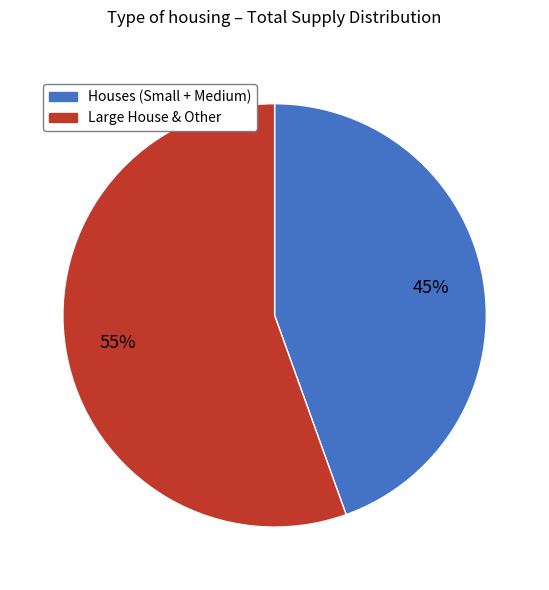

Which category has the smallest portion of the pie?

Houses (Small + Medium)